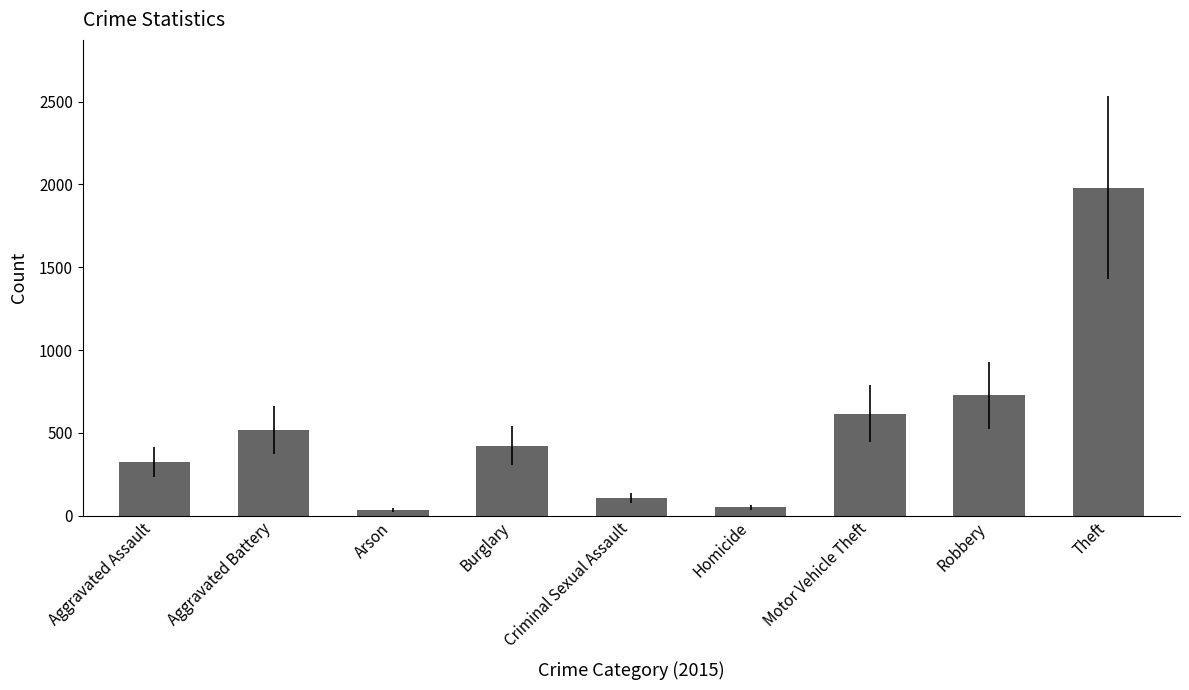

What is the average value?

530